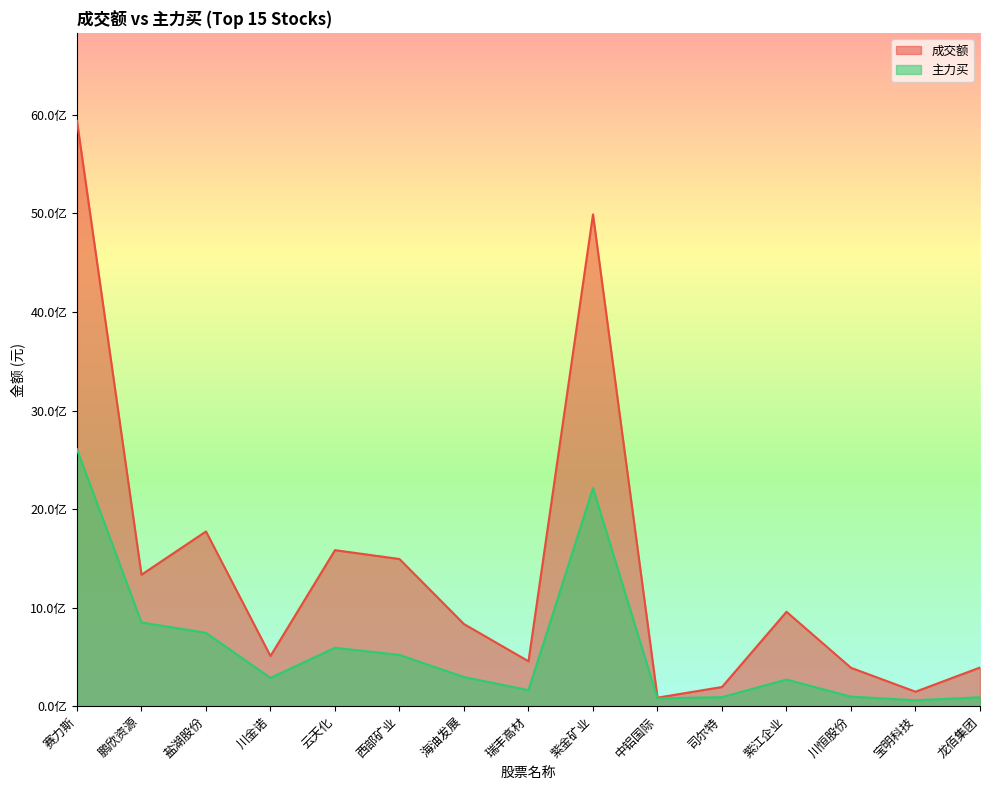

Reading left to right, extract all data points from this chart.

成交额: 5937453164	1333930133	1772819977	509134754	1583027234	1493112976	833070983	455543167	4990039164	86389376	194607679	957690581	389294054	146732394	392095501
主力买: 2606444473	849294076	744166047	286781292	592528089	519870506	295589134	162318249	2212716190	78923867	91616061	270109015	96753317	59886596	90695593